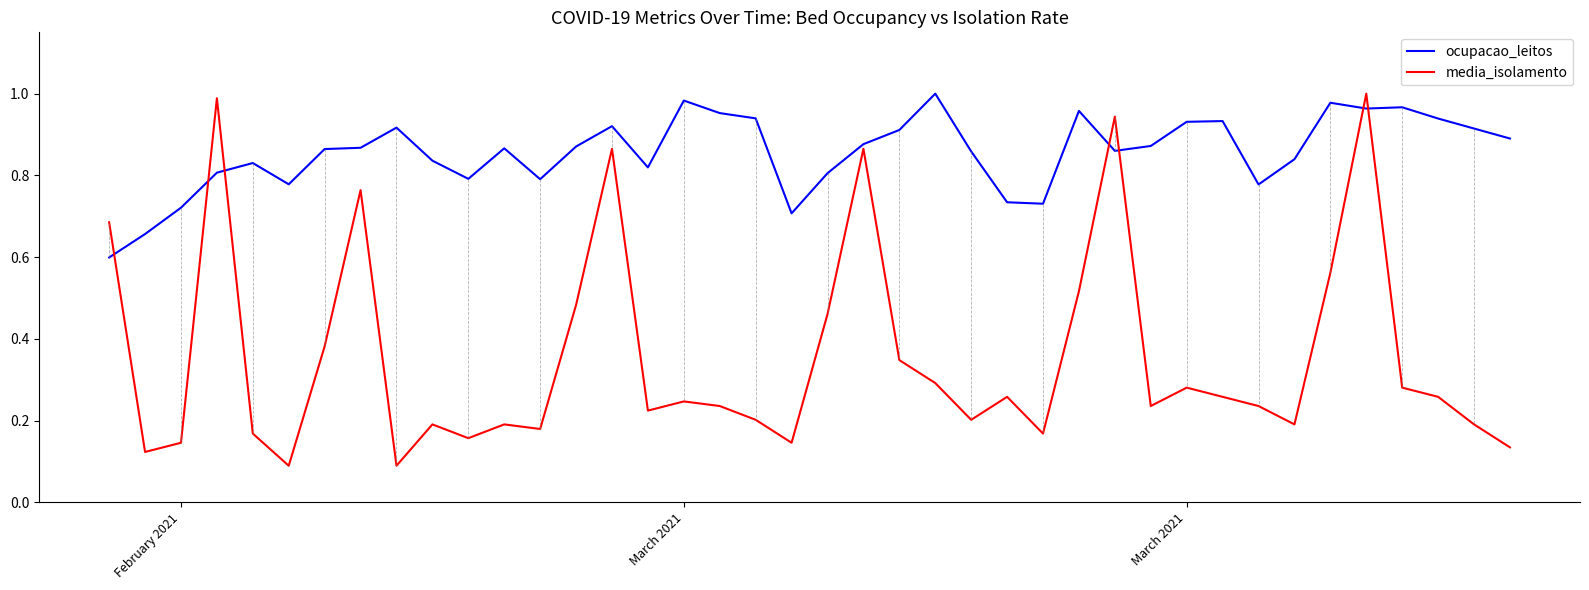

Which series has the largest total across all categories?

ocupacao_leitos